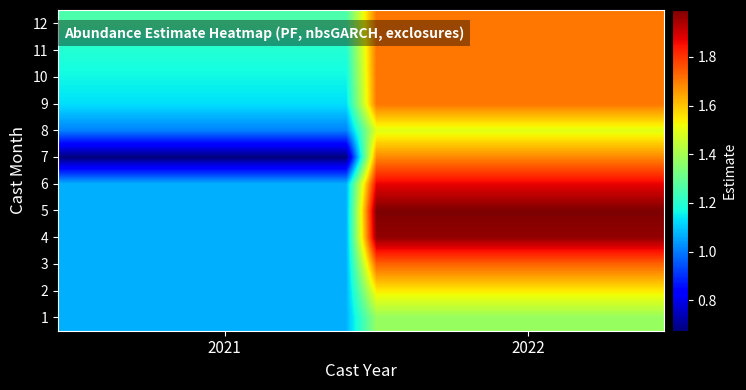

At how many categories does at least one series exceed 1?

20